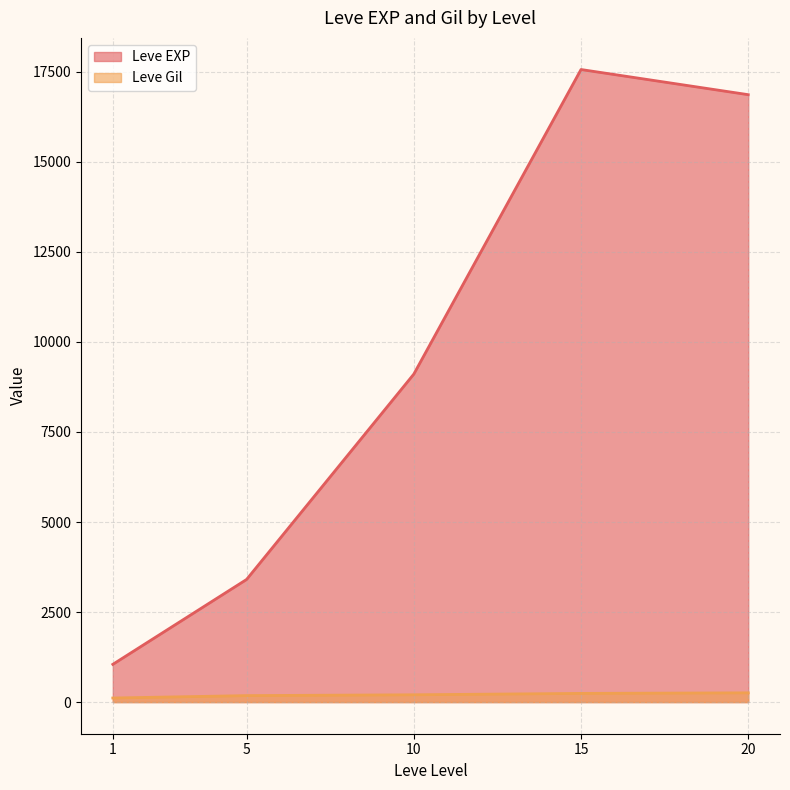

Rank the categories by Leve EXP value from highest to lowest.

15, 20, 10, 5, 1